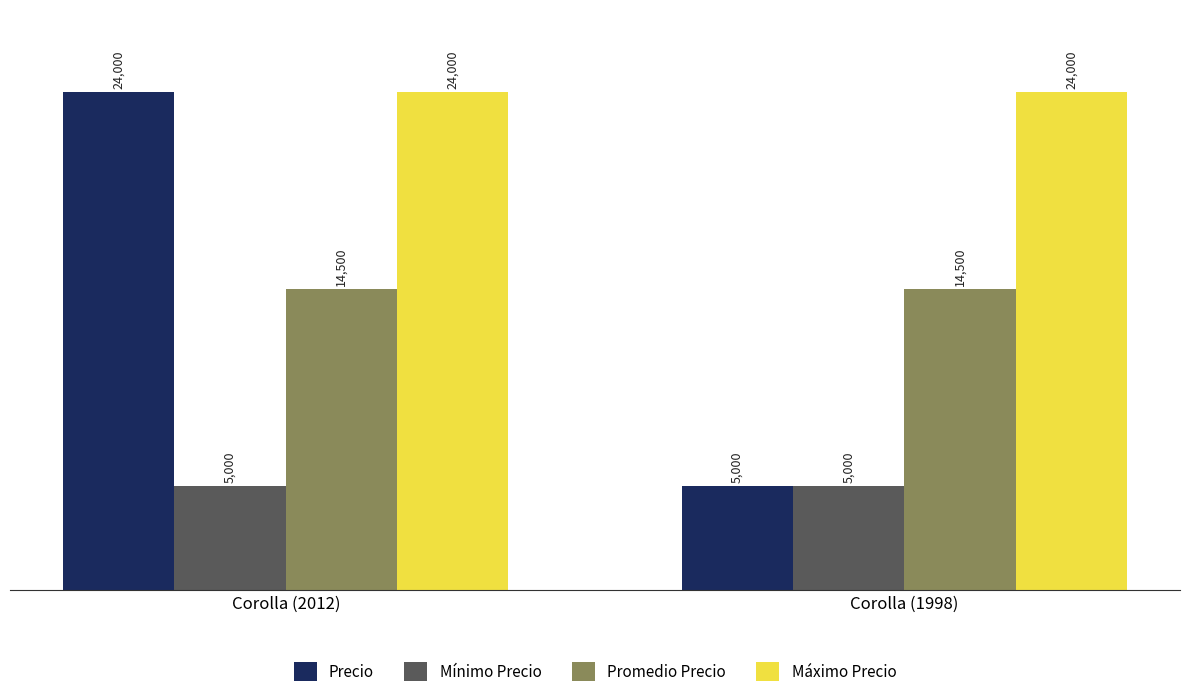

What is the highest value of the Mínimo Precio series?

5000